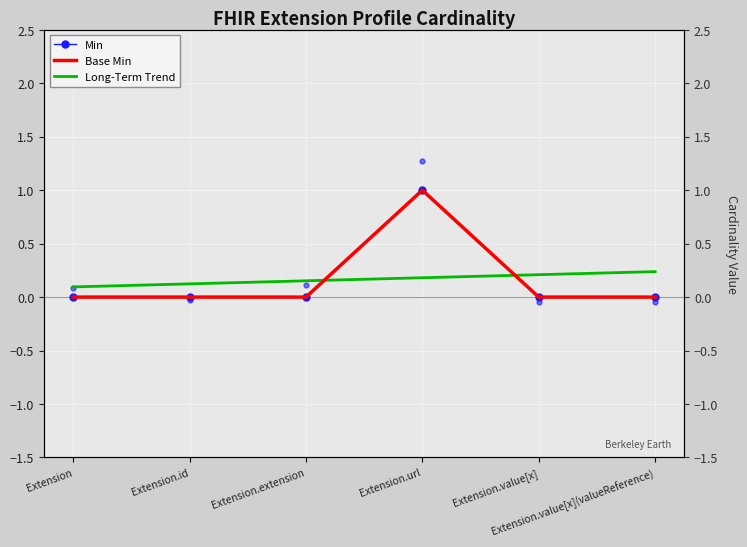

Reading left to right, list all the values displayed in this chart.

Min: Extension=0.0	Extension.id=0.0	Extension.extension=0.0	Extension.url=1.0	Extension.value[x]=0.0	Extension.value[x](valueReference)=0.0
Base Min: Extension=0.0	Extension.id=0.0	Extension.extension=0.0	Extension.url=1.0	Extension.value[x]=0.0	Extension.value[x](valueReference)=0.0
Long-Term Trend: Extension=0.1	Extension.id=0.1	Extension.extension=0.2	Extension.url=0.2	Extension.value[x]=0.2	Extension.value[x](valueReference)=0.2